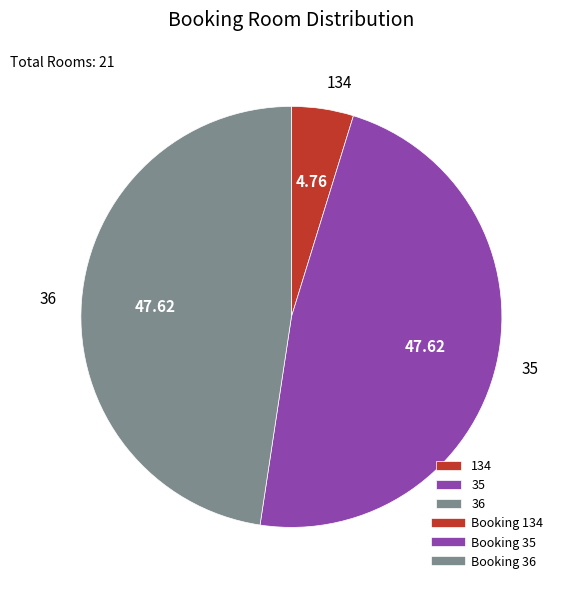

Is 134 the majority of the pie?

No